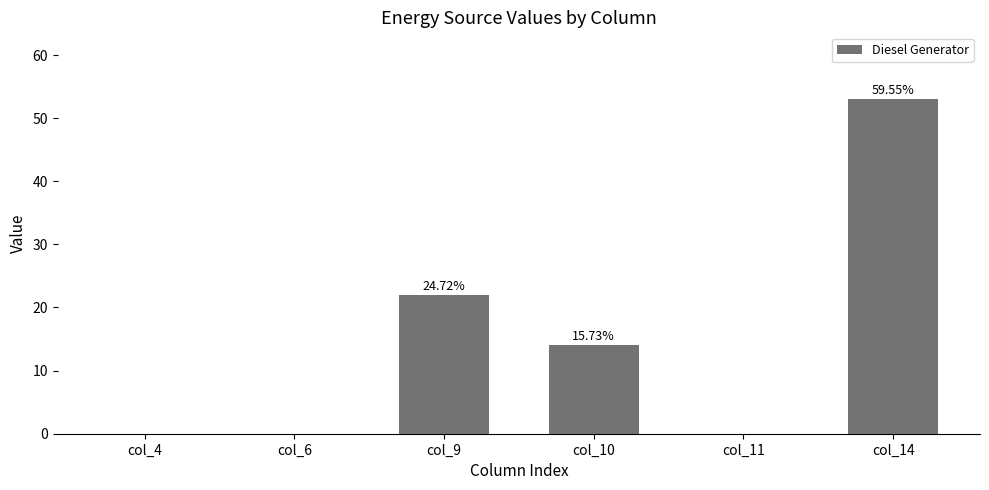

Count the values in the range 0 to 22.

5